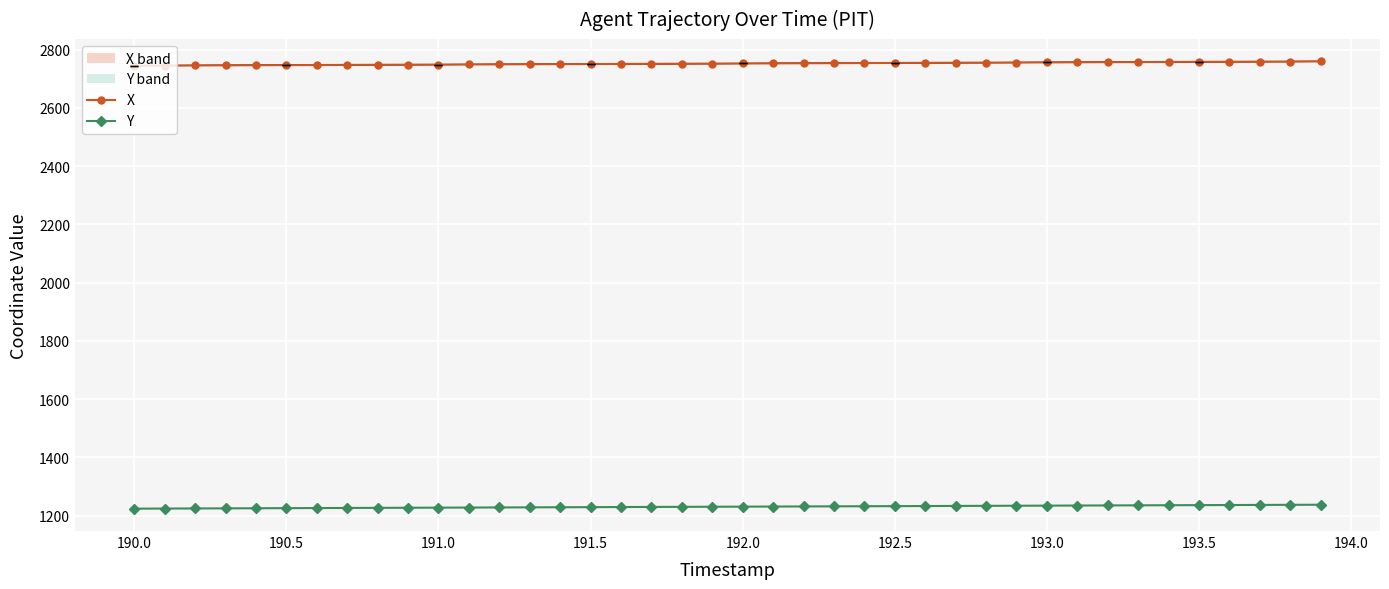

True or false: X and Y cross at least once.

False